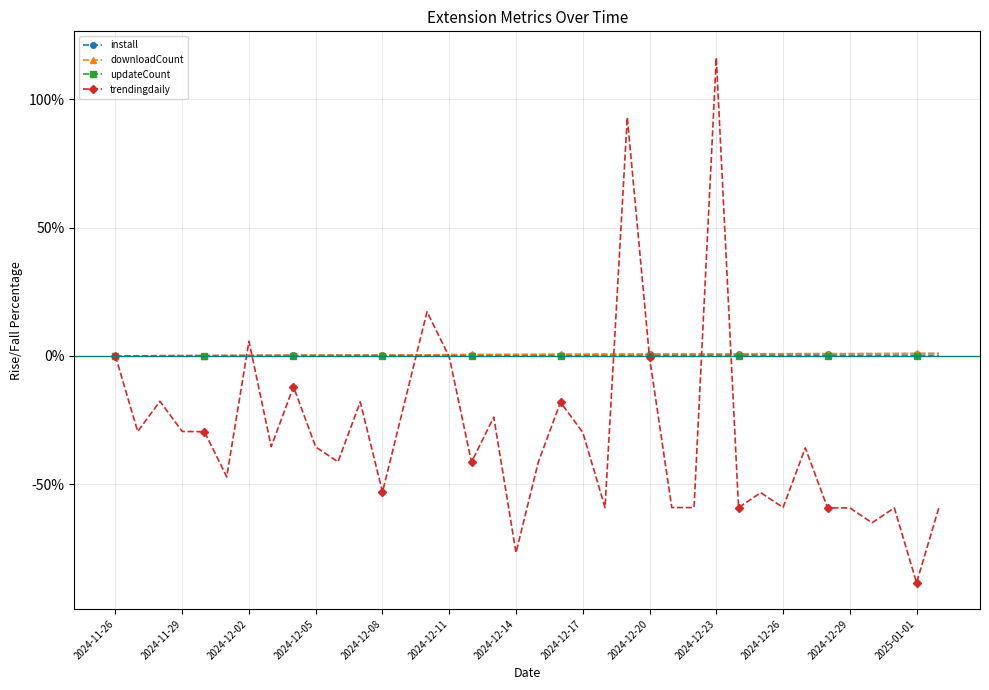

Which series has the largest range (max minus min)?

trendingdaily